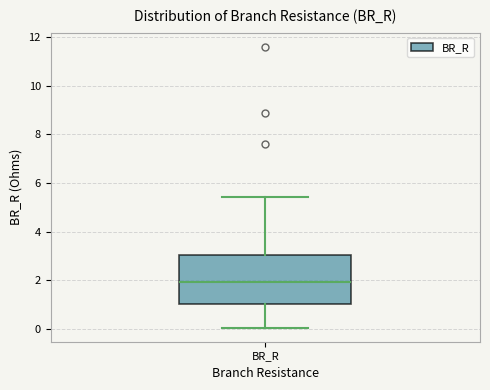

Transcribe this box plot: give where the median line is, the range the box spans, and where the two whiskers end, as read against the y-axis. The values are not printed on the chart, so give them approximately, as read against the axis.

median 2.0, box 1.0 to 3.0, whiskers 0.0 to 5.4